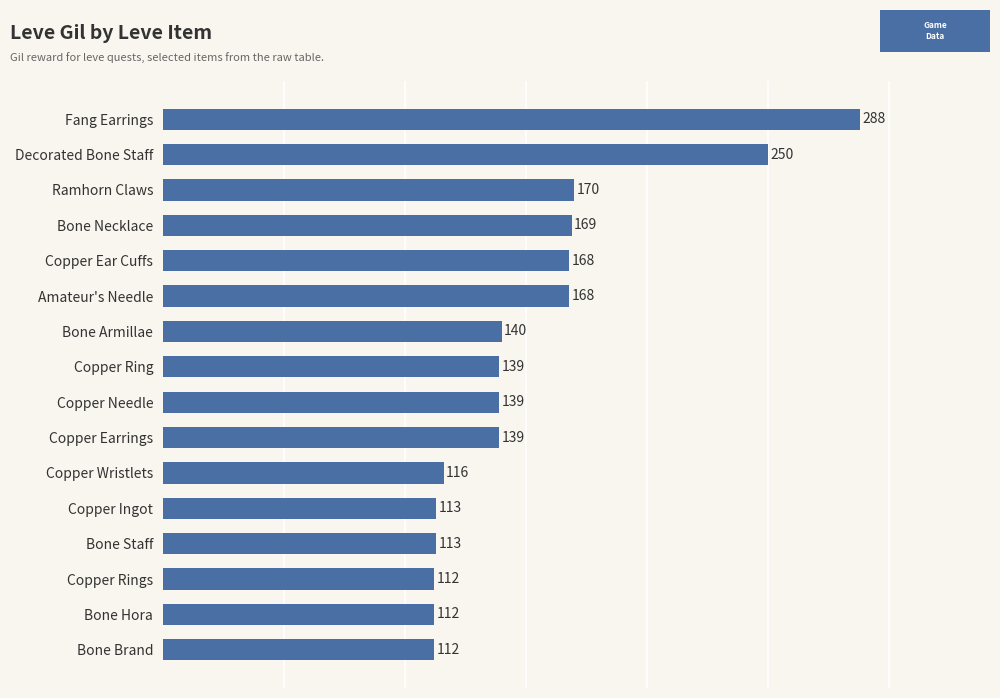

What value does the data have at Copper Rings?

112